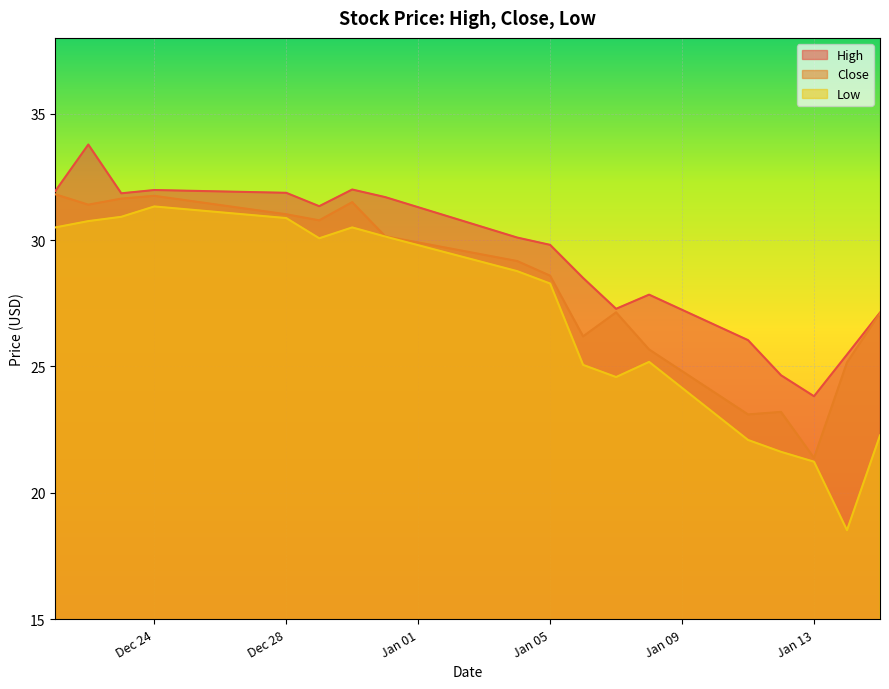

What is the total value across all series at Dec 24?

95.1